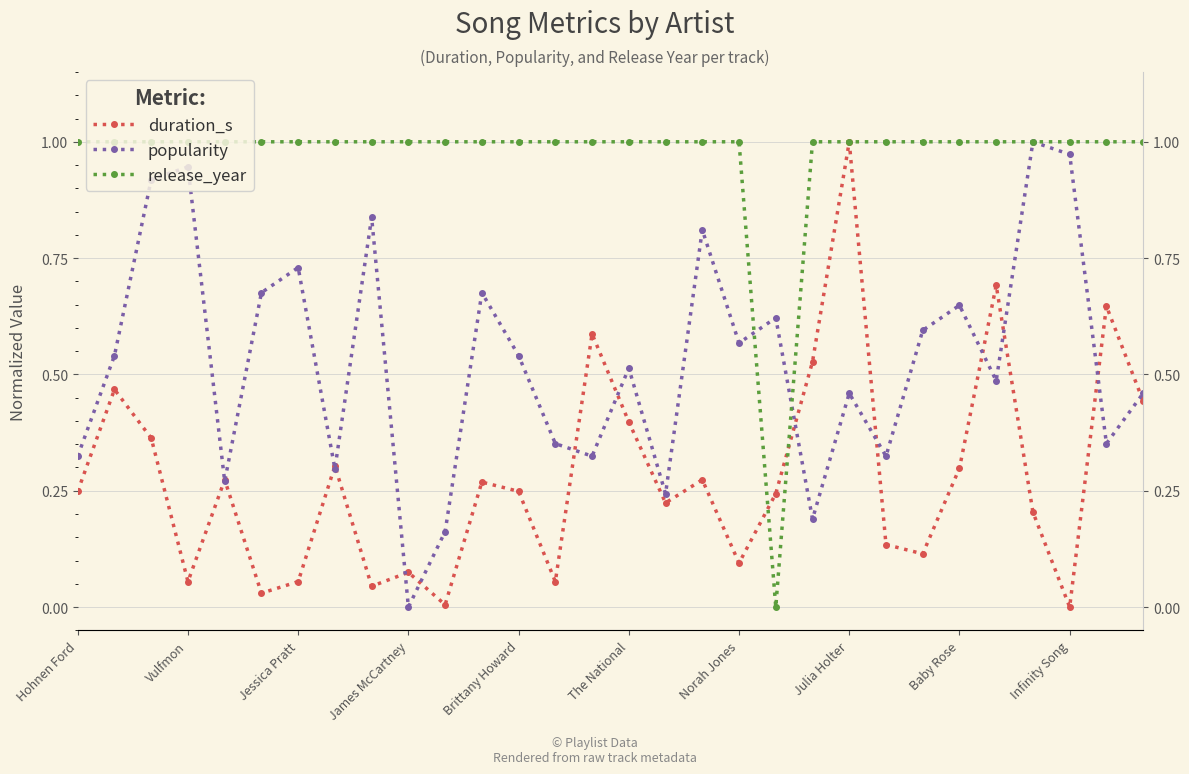

What is the difference between the second highest and second lowest values in the duration_s series?

0.7